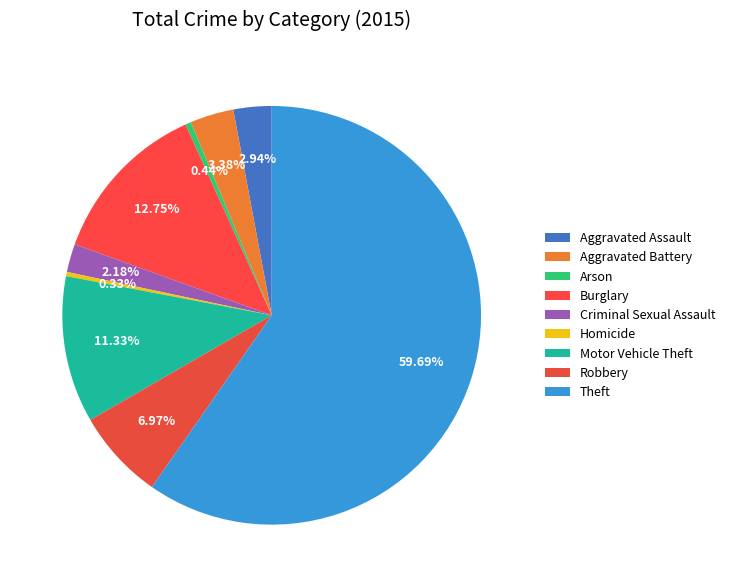

How many segments does this pie chart have?

9